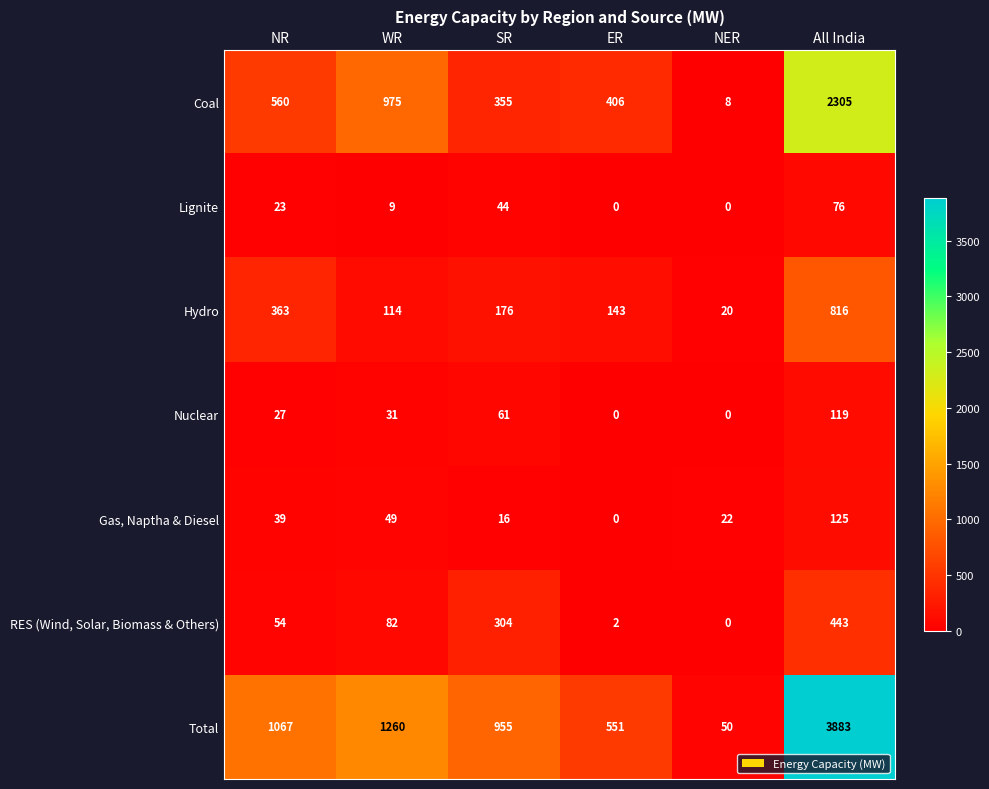

Which series changed the most between SR and ER?

Total